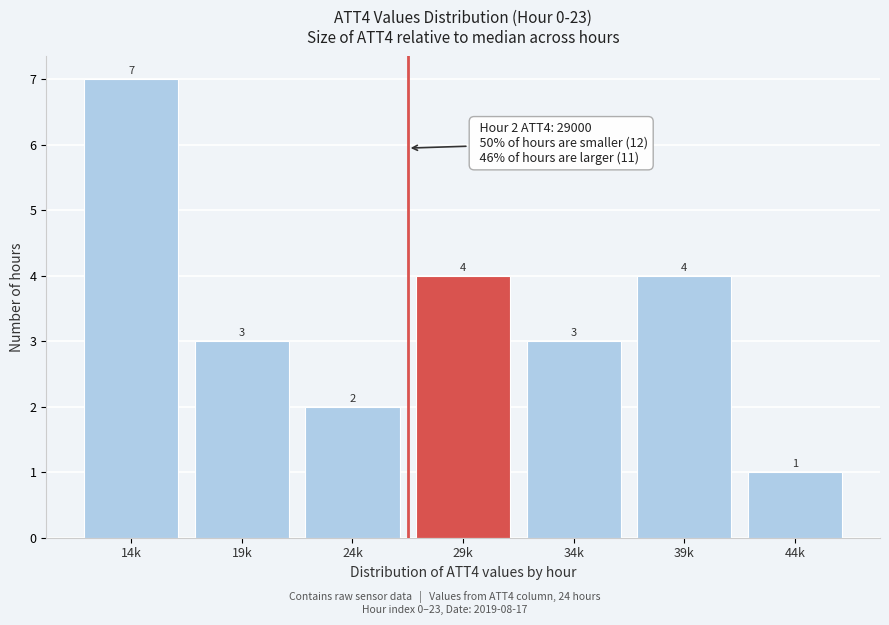

Reading left to right, transcribe all the data shown in this chart.

14k=7	19k=3	24k=2	29k=4	34k=3	39k=4	44k=1